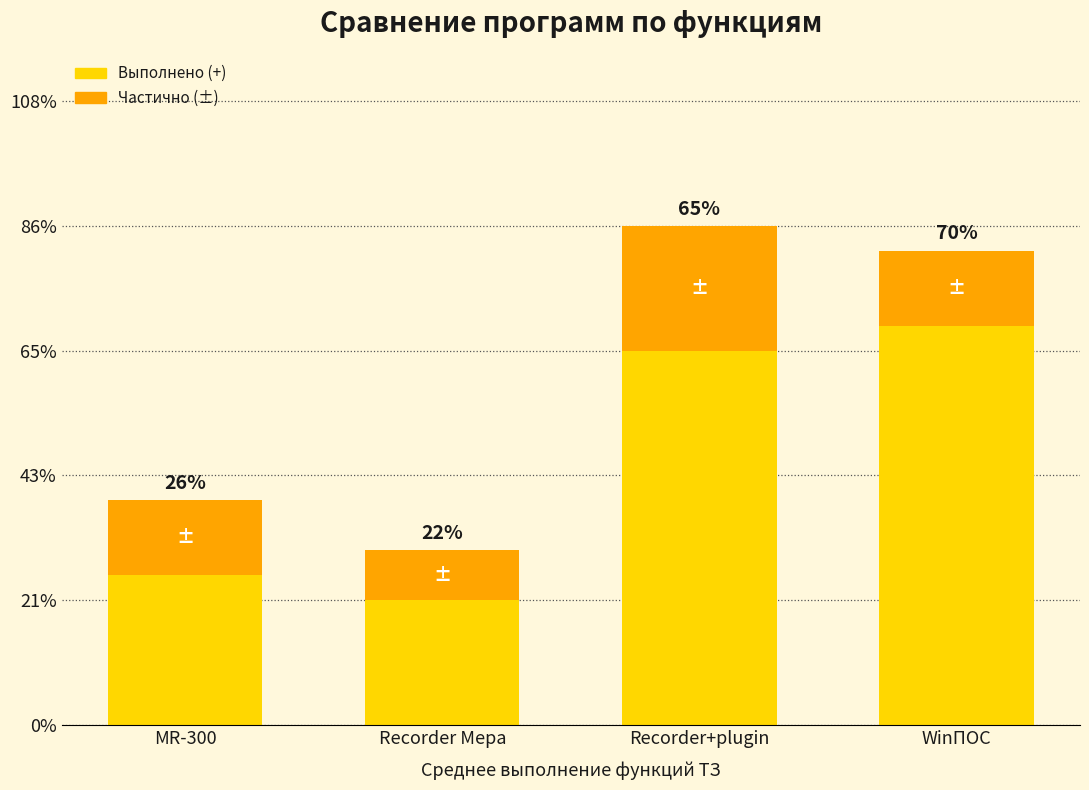

Rank the series by their average value, from highest to lowest.

Выполнено (+), Частично (±)